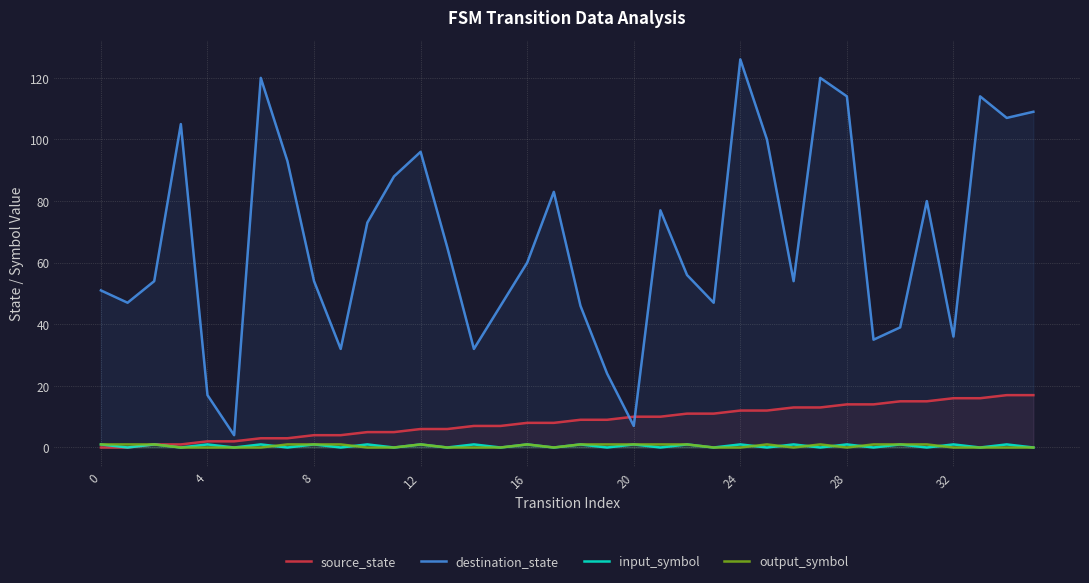

Between 15 and 21, which is larger?

21